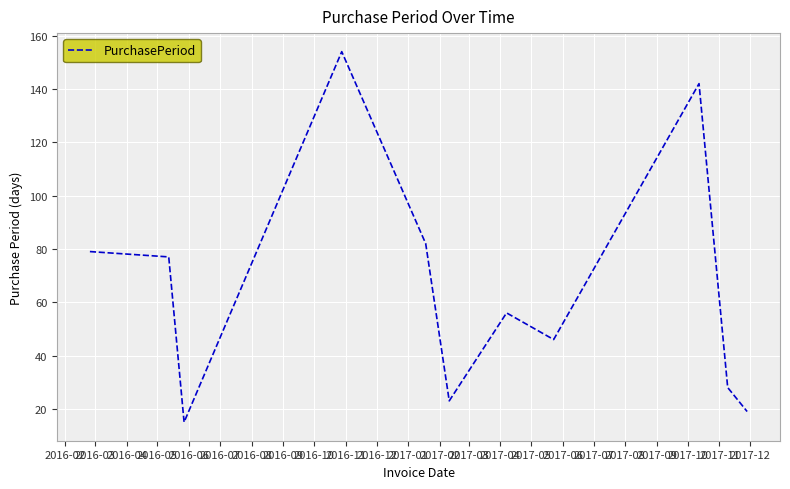

Is this an area chart (filled region under the line)?

No